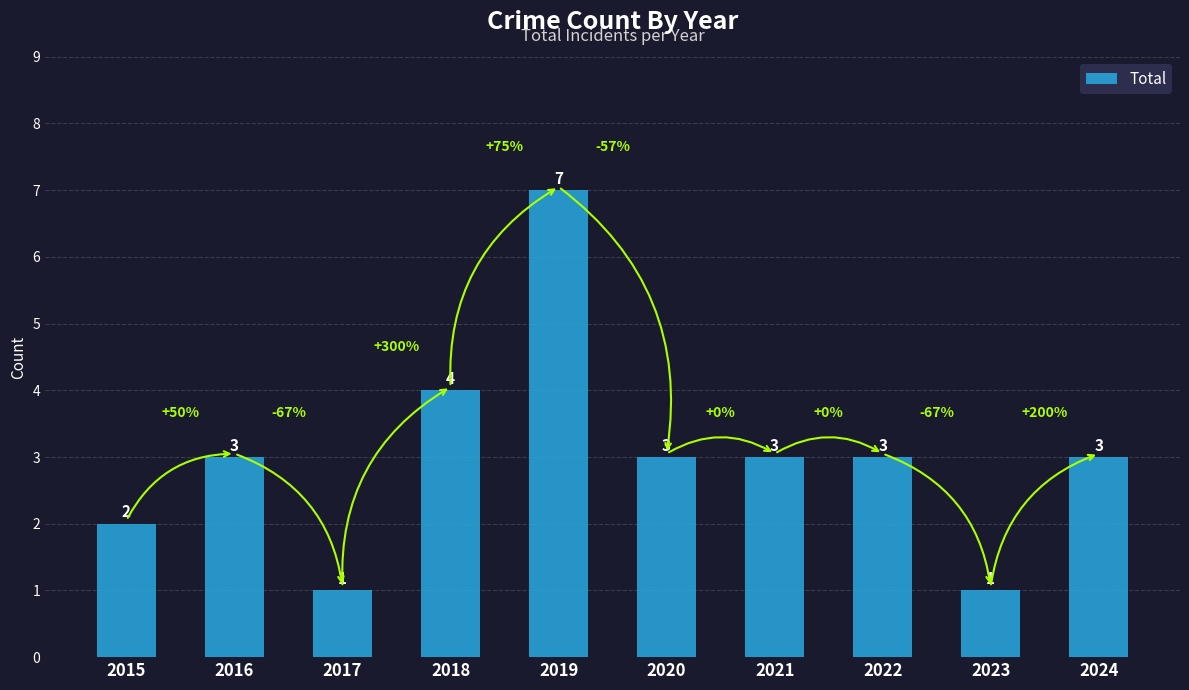

At which category does the chart reach its peak across all series?

2019